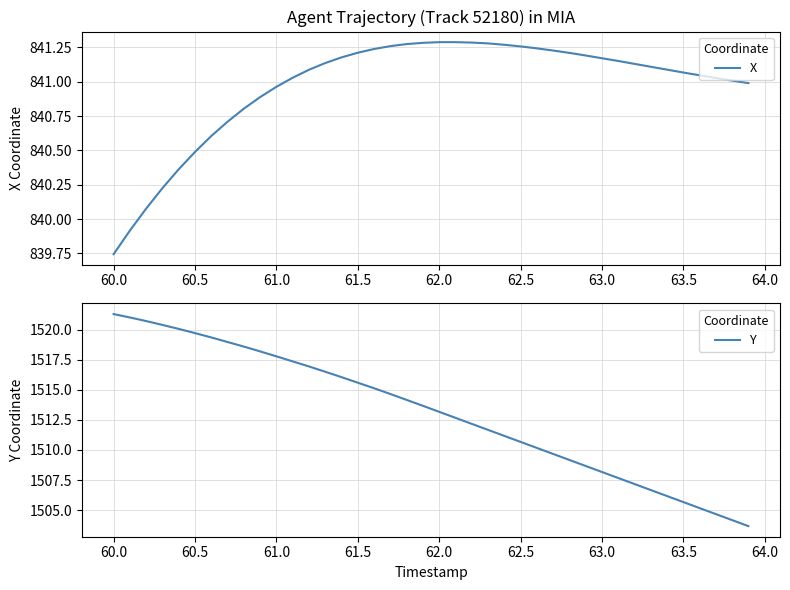

Is it true that X equals 841.3 at 62.0?

True